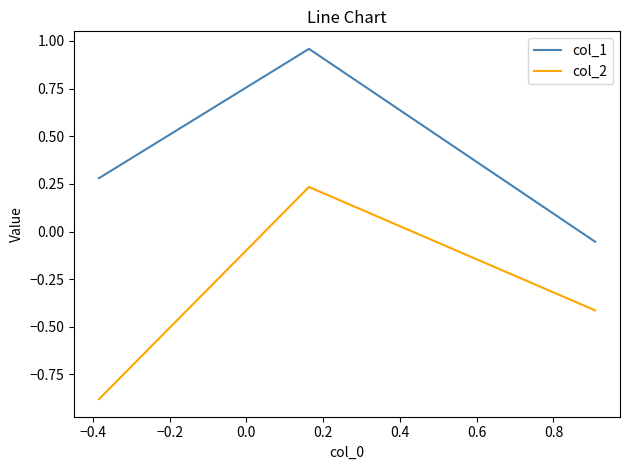

Which series has the largest range (max minus min)?

col_2